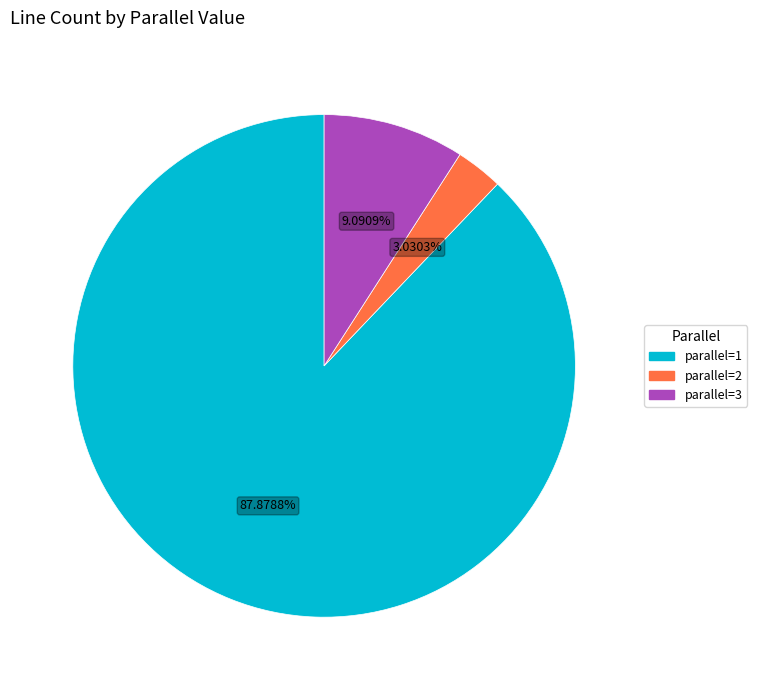

Which has a higher value, parallel=3 or parallel=1?

parallel=1